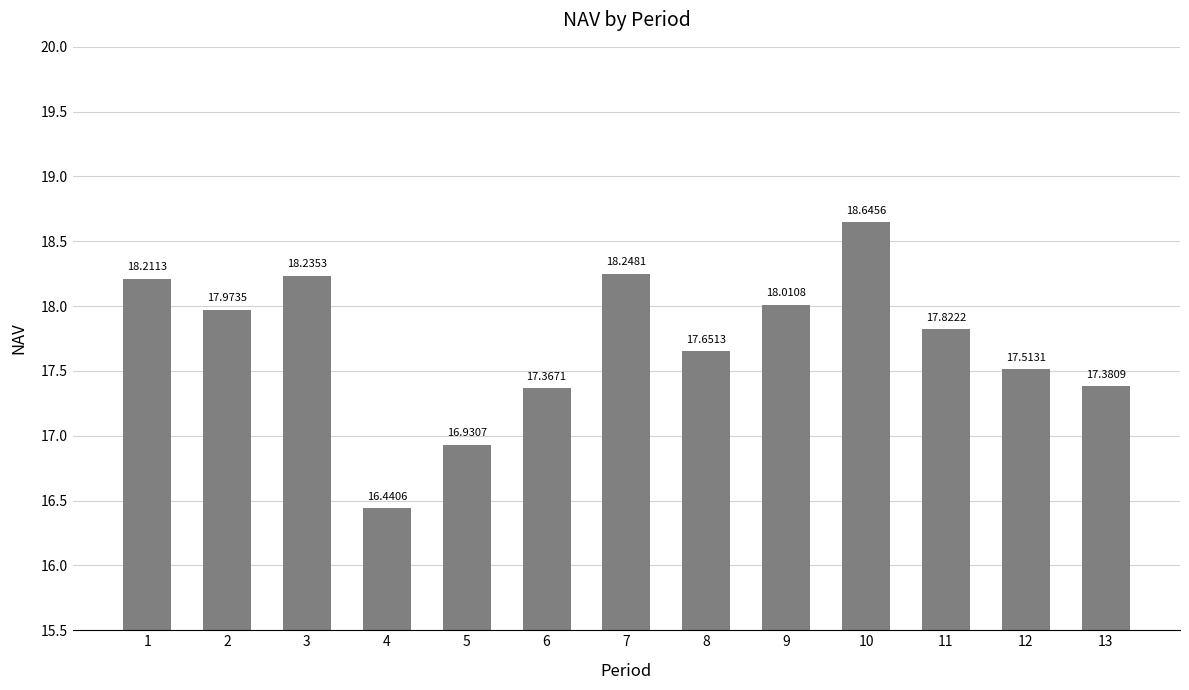

Reading left to right, list all the values displayed in this chart.

18.2	18.0	18.2	16.4	16.9	17.4	18.2	17.7	18.0	18.6	17.8	17.5	17.4